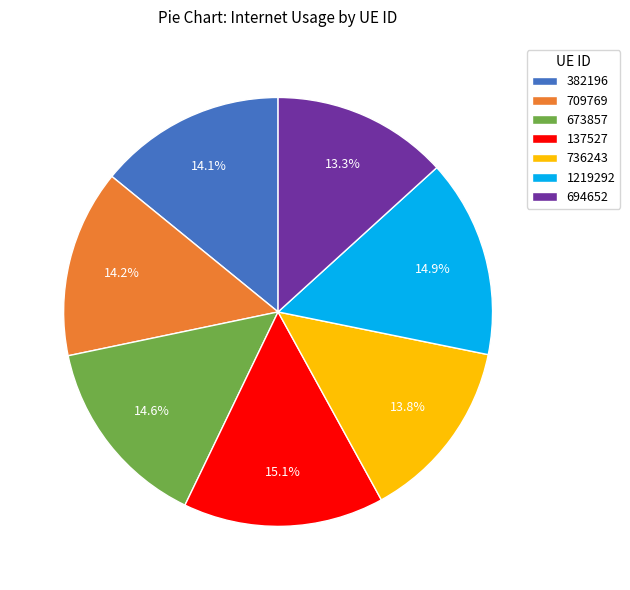

What is the ratio of the value at 137527 to the value at 673857?

1.0